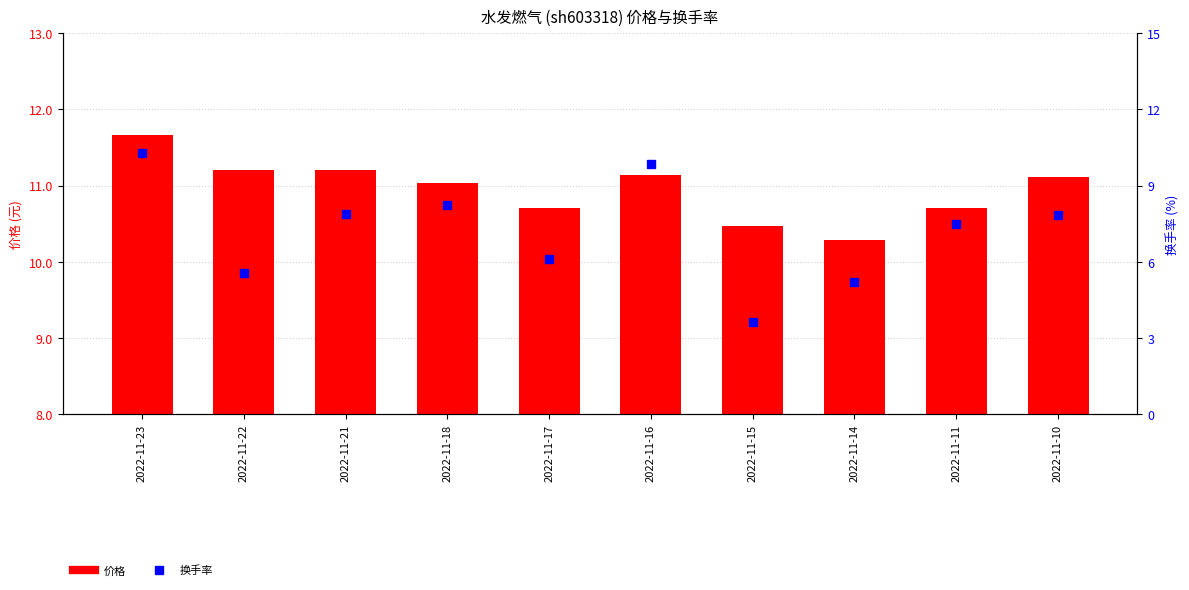

At which label is 换手率 closest to 6?

2022-11-17